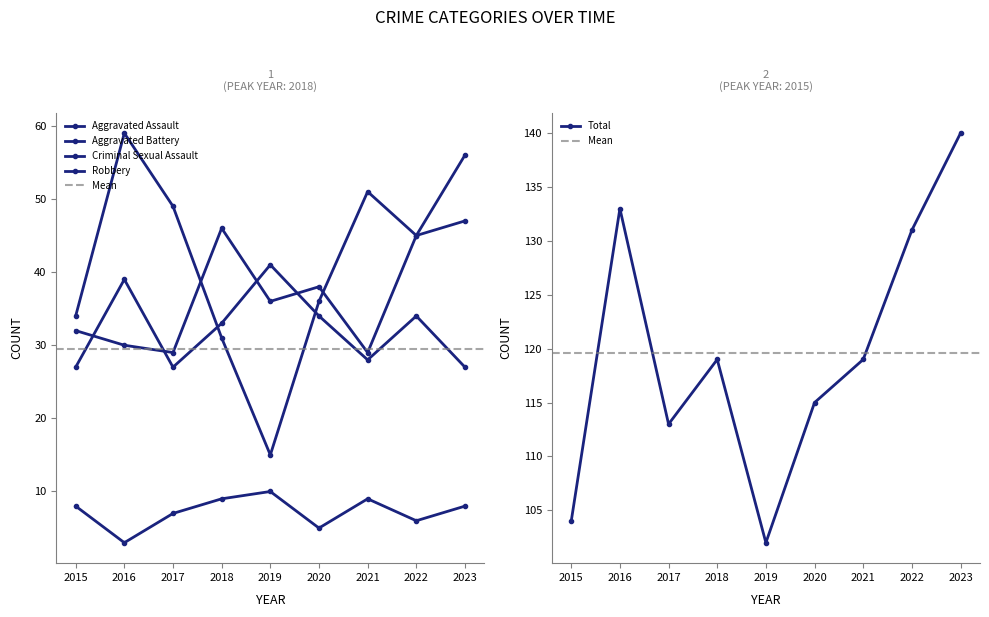

What is the smallest value displayed?

3